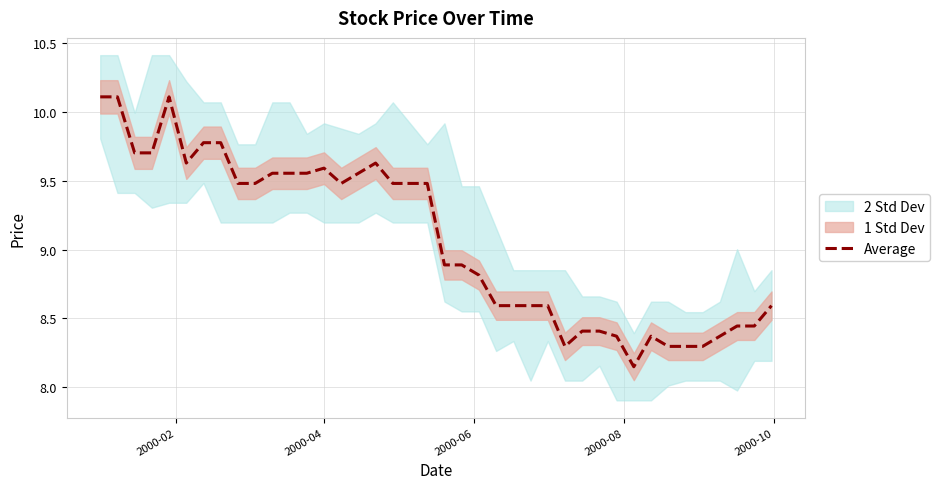

How many data points are less than 9?

20